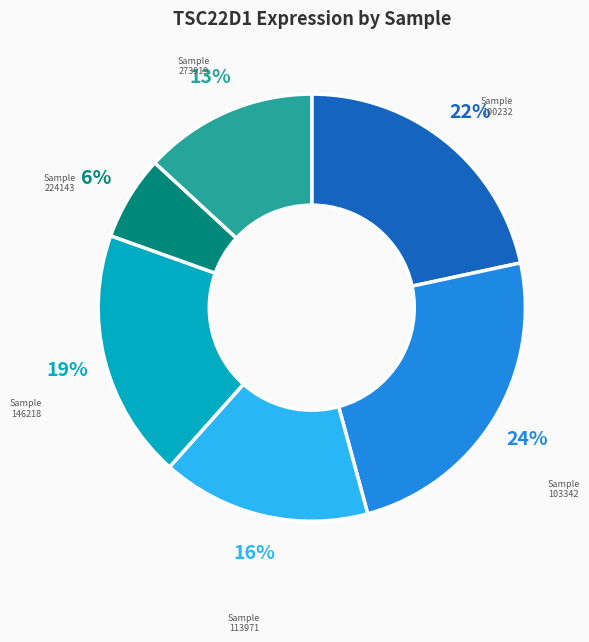

Is there any slice that represents more than half of the pie?

No